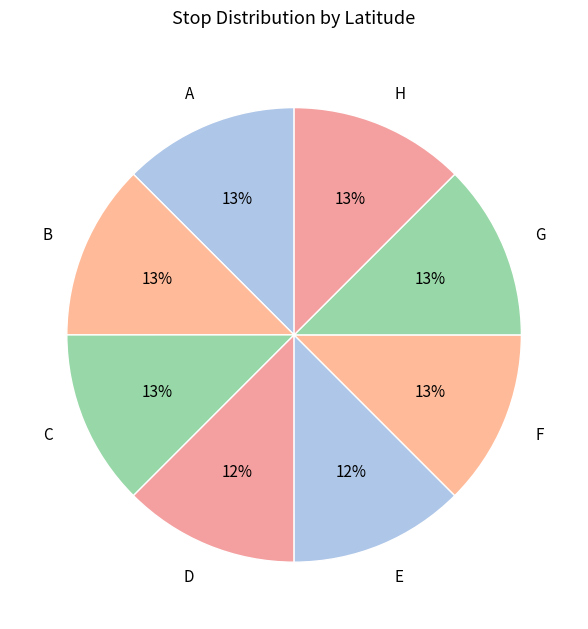

Does E account for over 50% of the chart?

No